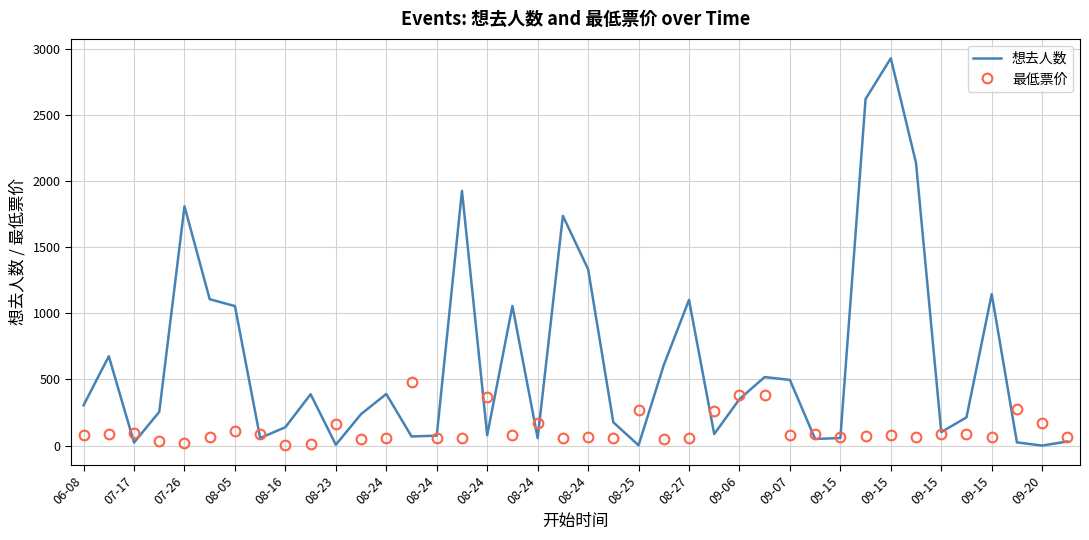

Which series has the largest total across all categories?

想去人数